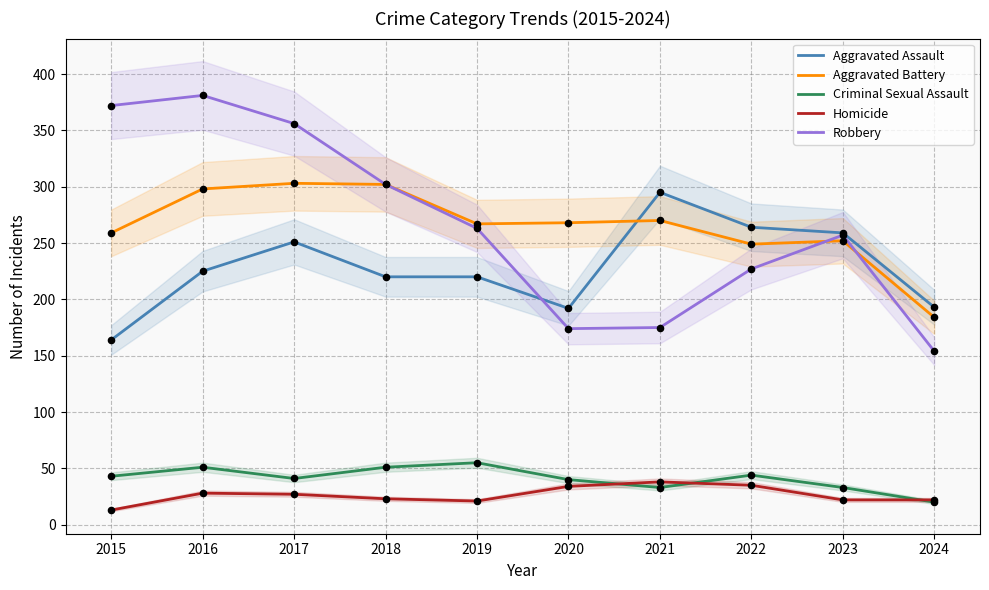

Which series reaches the minimum Y coordinate?

Homicide